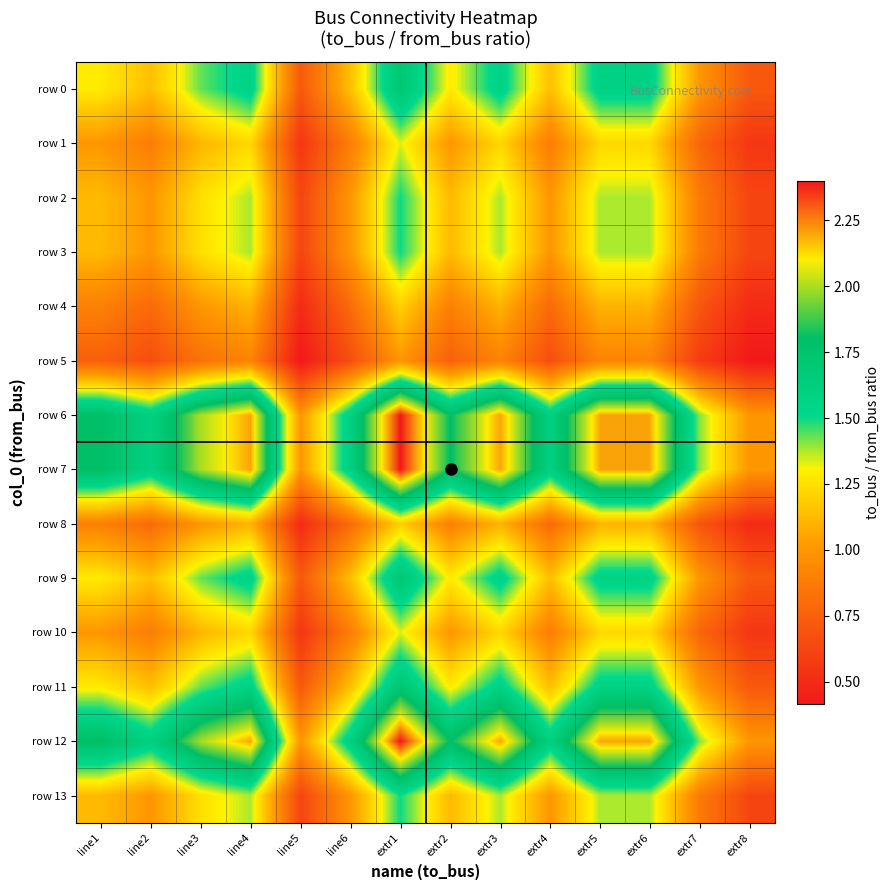

Which series changed the most between line3 and extr7?

row 6